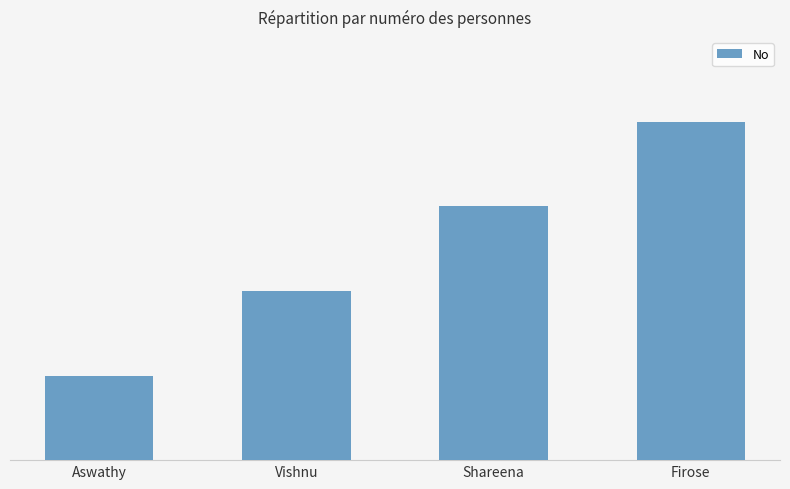

Reading right to left, extract all data points from this chart.

4	3	2	1